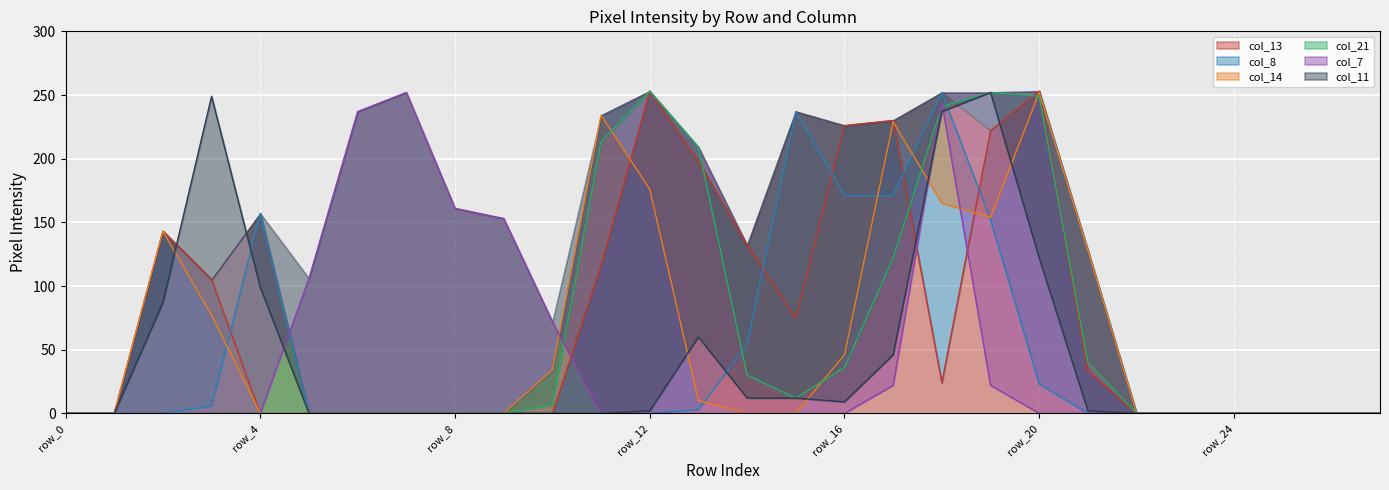

Which series ends up on top after the final intersection of col_11 and col_13?

col_13